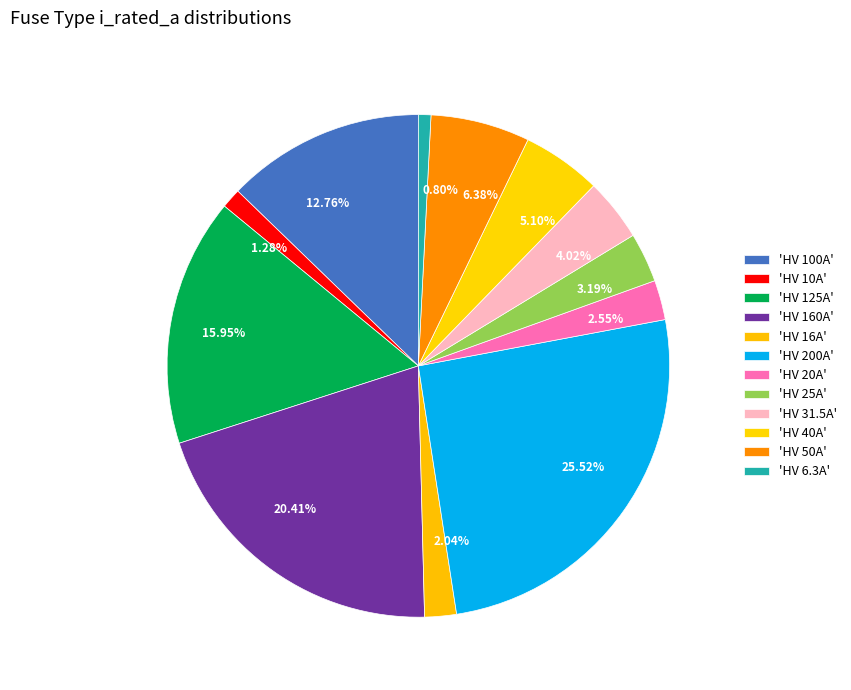

Is 3.19% the majority of the pie?

No